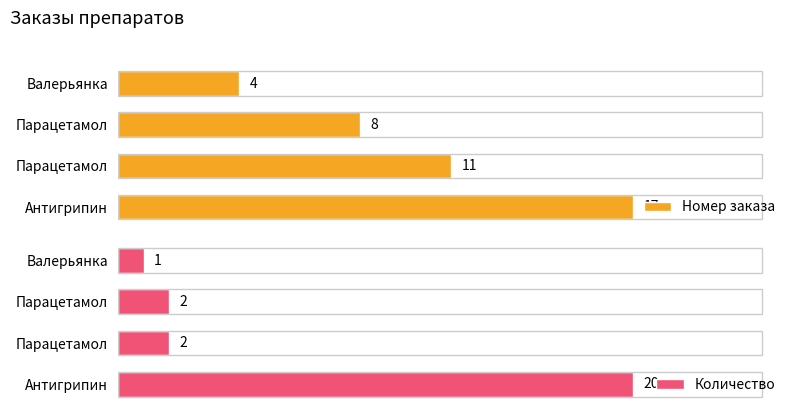

Which has a higher value, Антигрипин or Парацетамол?

Антигрипин